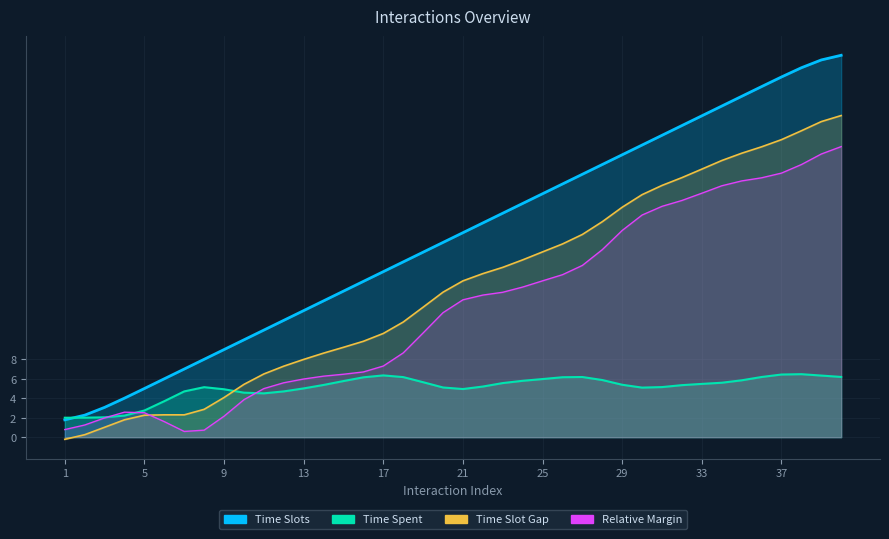

True or false: the data shows 25.0 at 25.

True